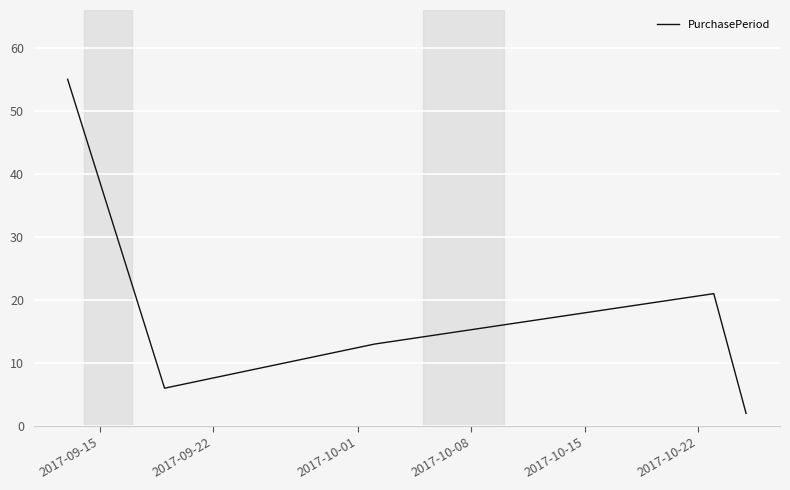

What is the difference between the maximum and second lowest values?

49